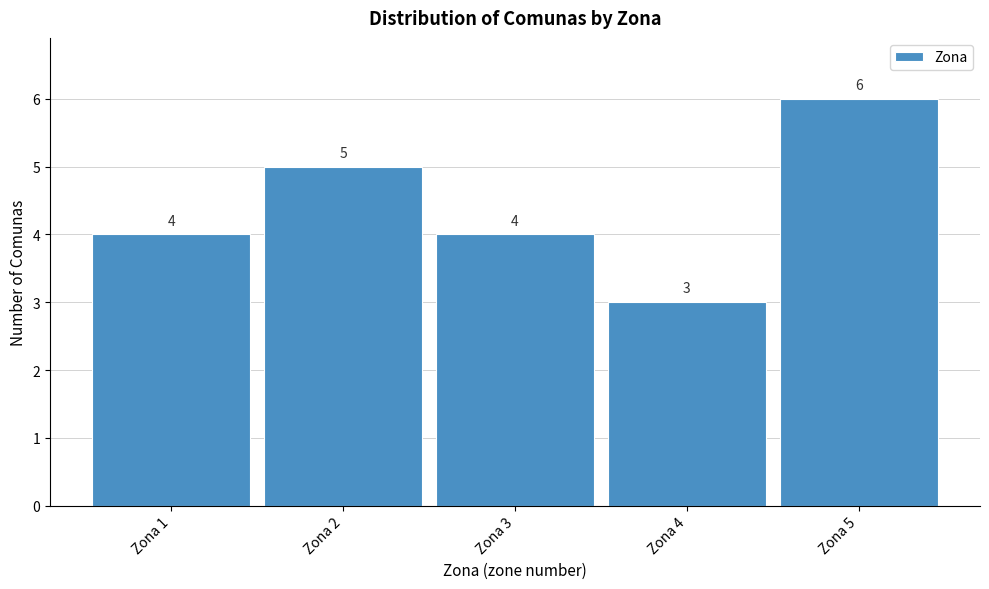

Reading left to right, transcribe this chart: for each bar, give the range it covers on the x-axis and its height.

0.5 to 1.5: 4
1.5 to 2.5: 5
2.5 to 3.5: 4
3.5 to 4.5: 3
4.5 to 5.5: 6